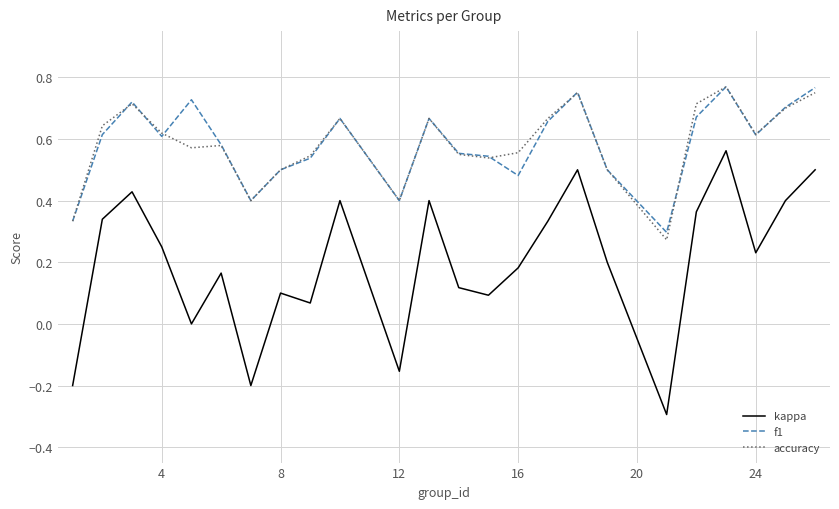

Does the chart have visible grid lines?

Yes